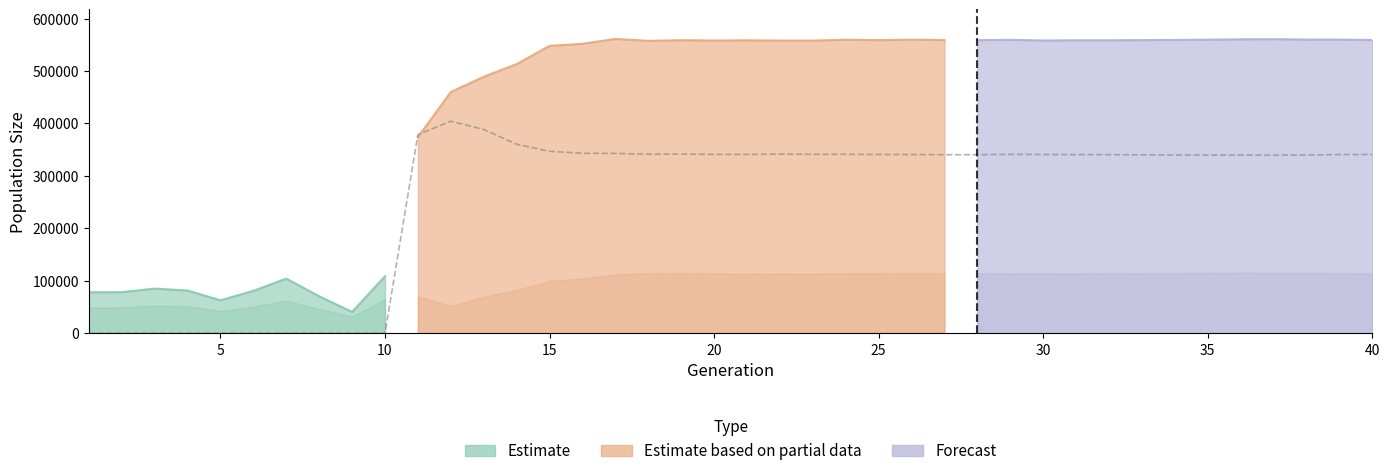

What is the difference between the maximum and minimum values?

404214.4